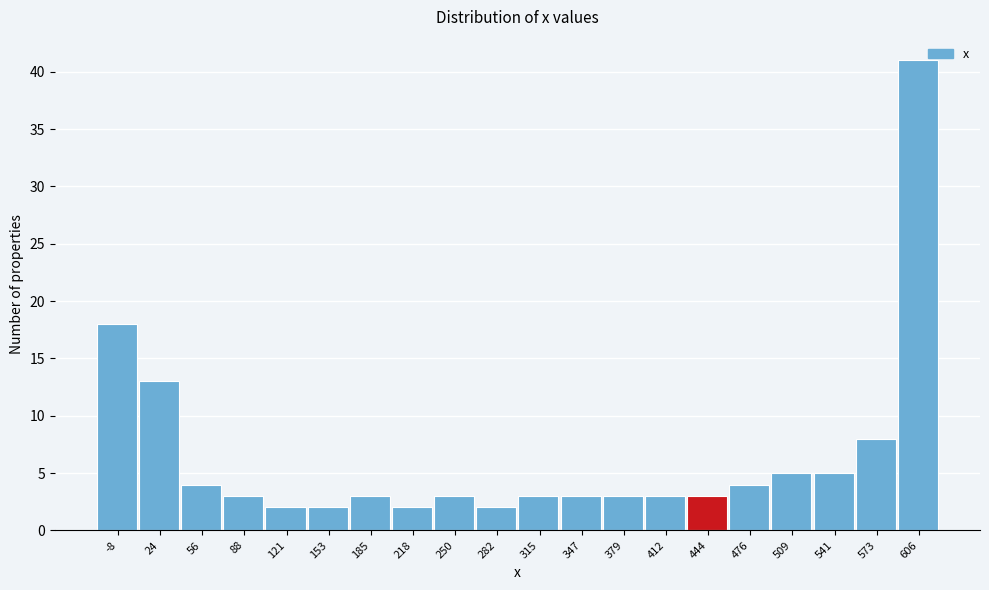

Reading right to left, extract all data points from this chart.

41	8	5	5	4	3	3	3	3	3	2	3	2	3	2	2	3	4	13	18